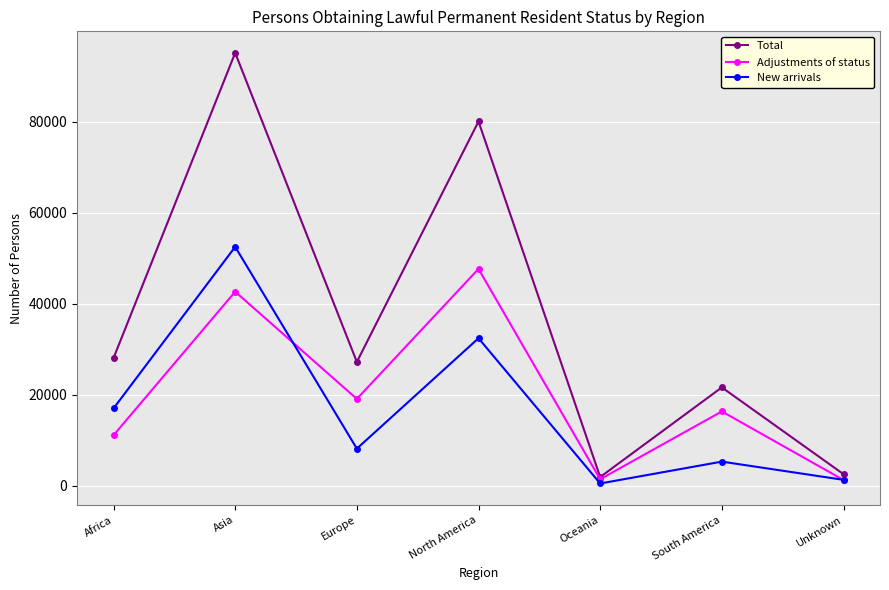

What is the greatest value displayed?

95139